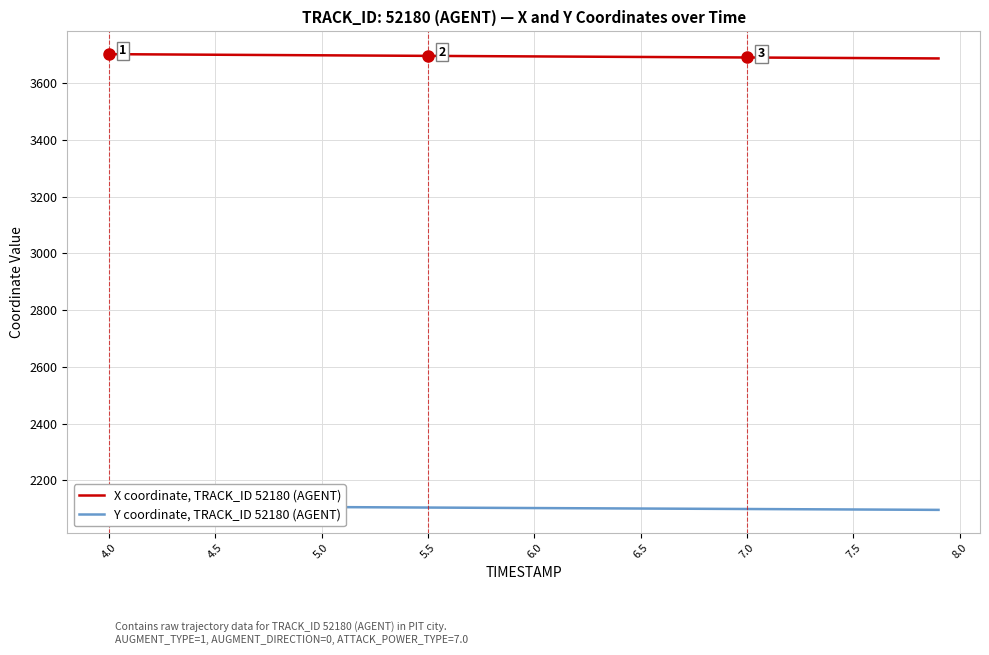

What is the difference between the maximum and minimum values in the Y coordinate, TRACK_ID 52180 (AGENT) series?

13.7